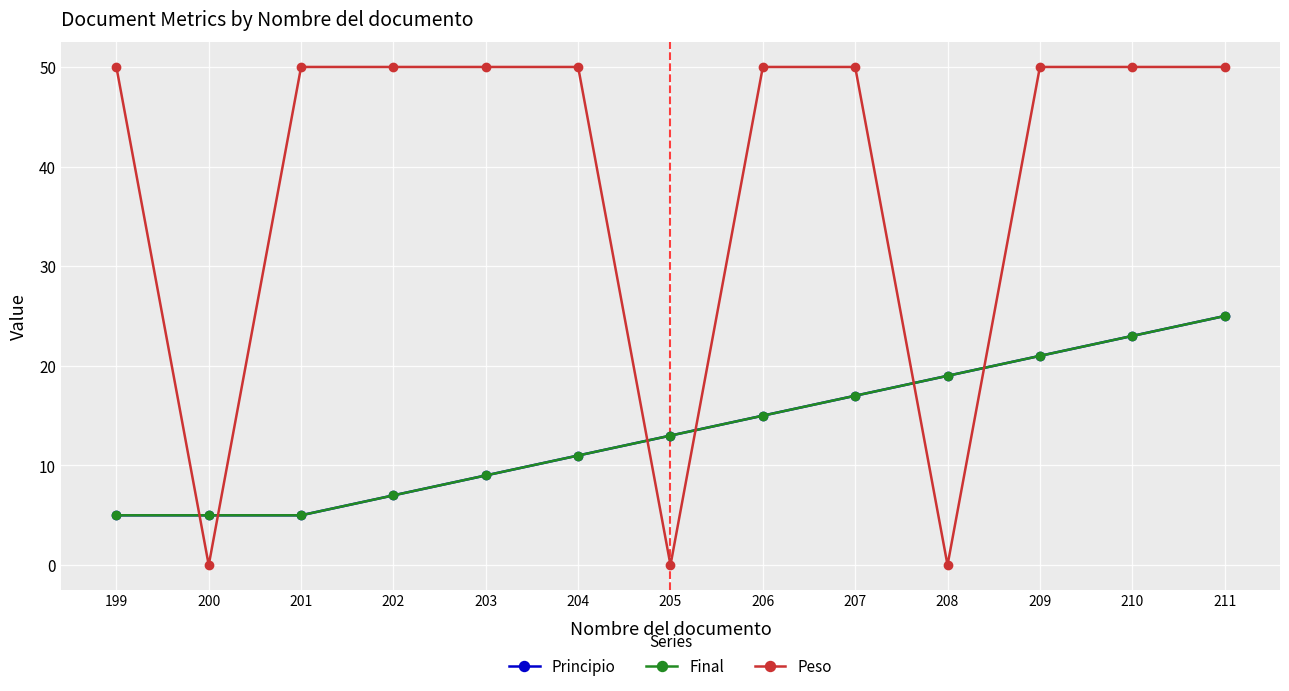

What is the sum of the Peso values at 208 and 206?

50